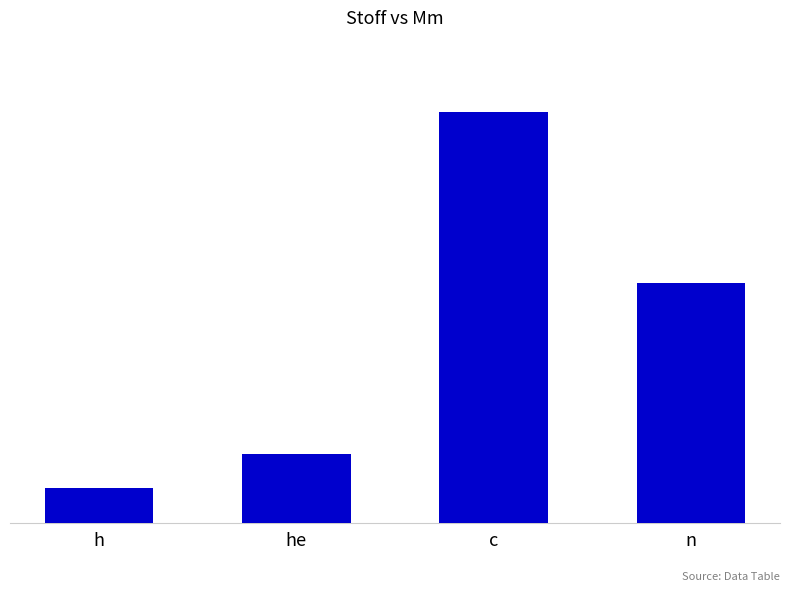

What is the approximate value at n, to the nearest 5?

5